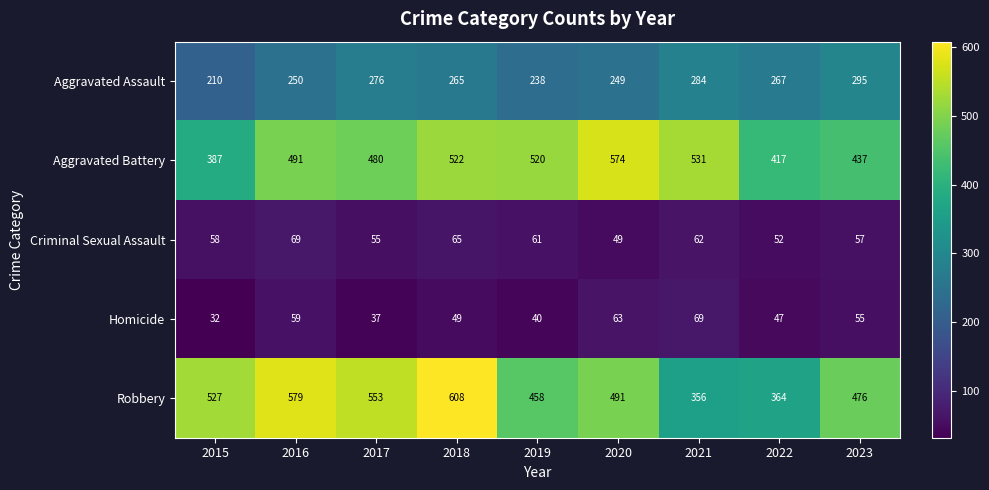

What value does the Robbery series have at 2023, to the nearest 50?

500